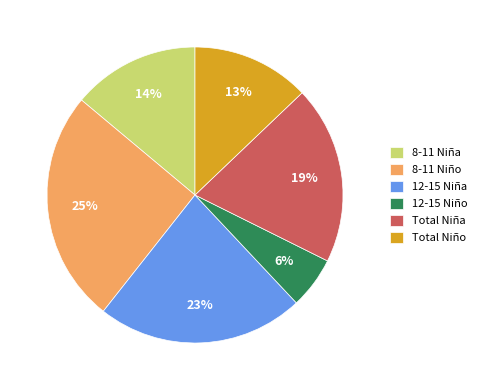

To the nearest percent, what percentage of the pie is Total Niño?

13%